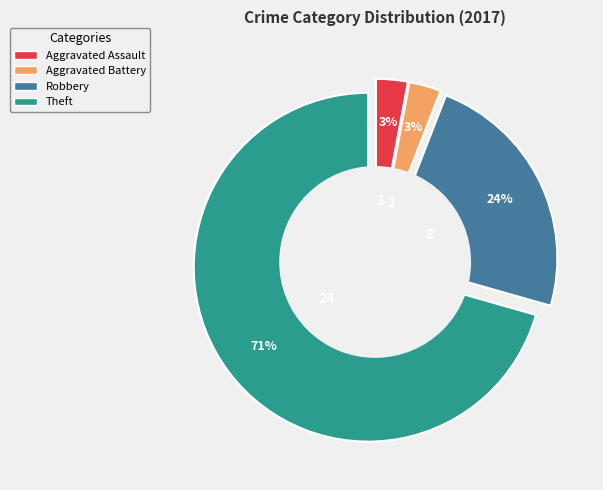

To the nearest percent, what is the difference between the Robbery and Theft slice percentages?

47%